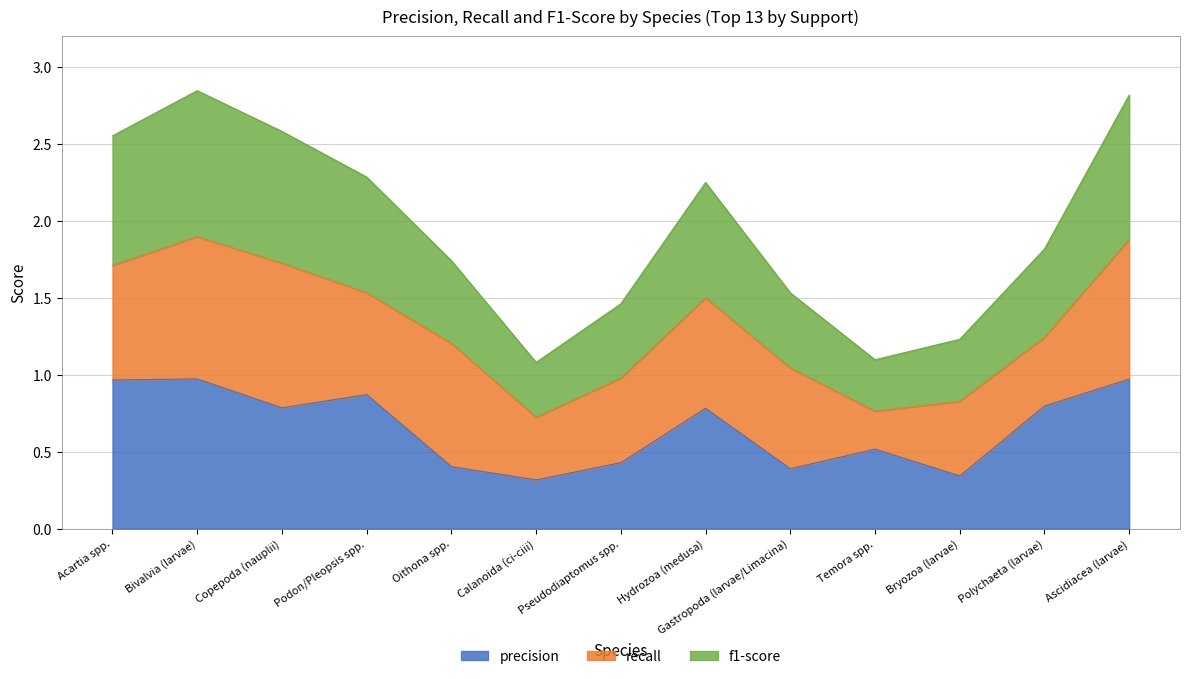

What is the total value across all series at Bryozoa (larvae)?

1.2